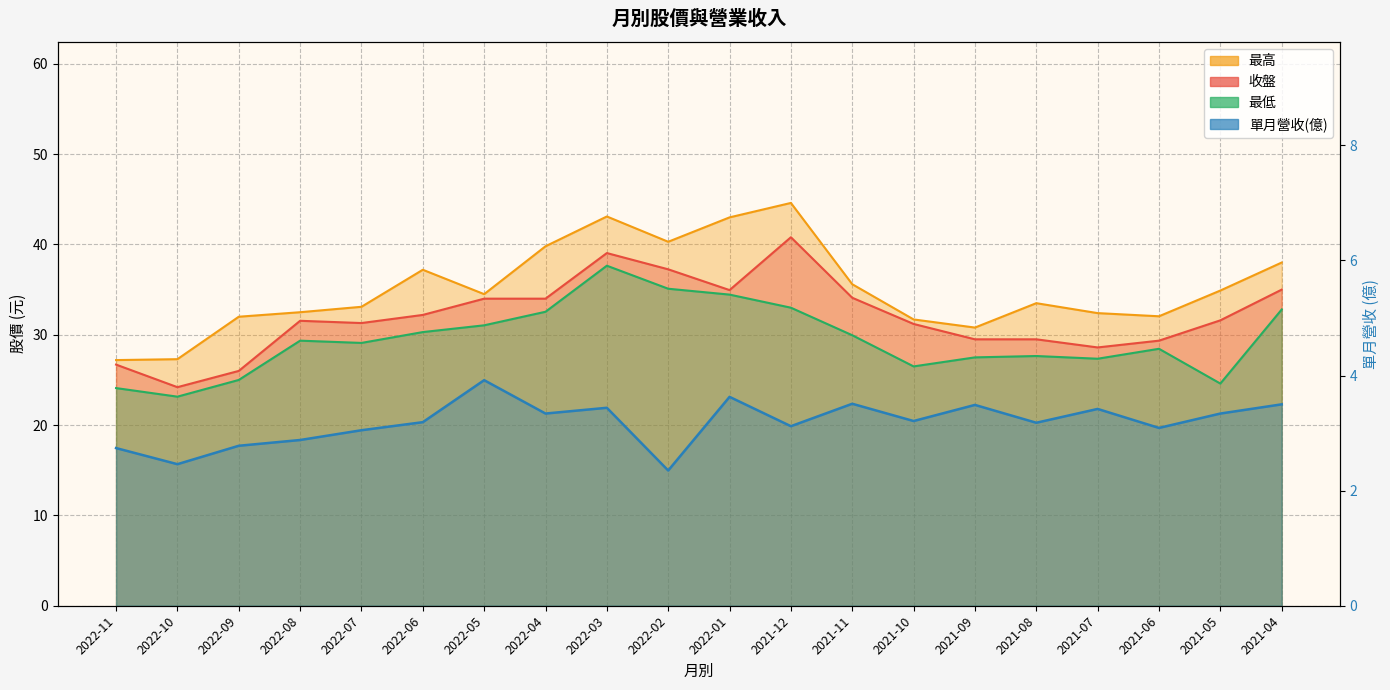

At which category is the sum across all series the highest?

2022-03